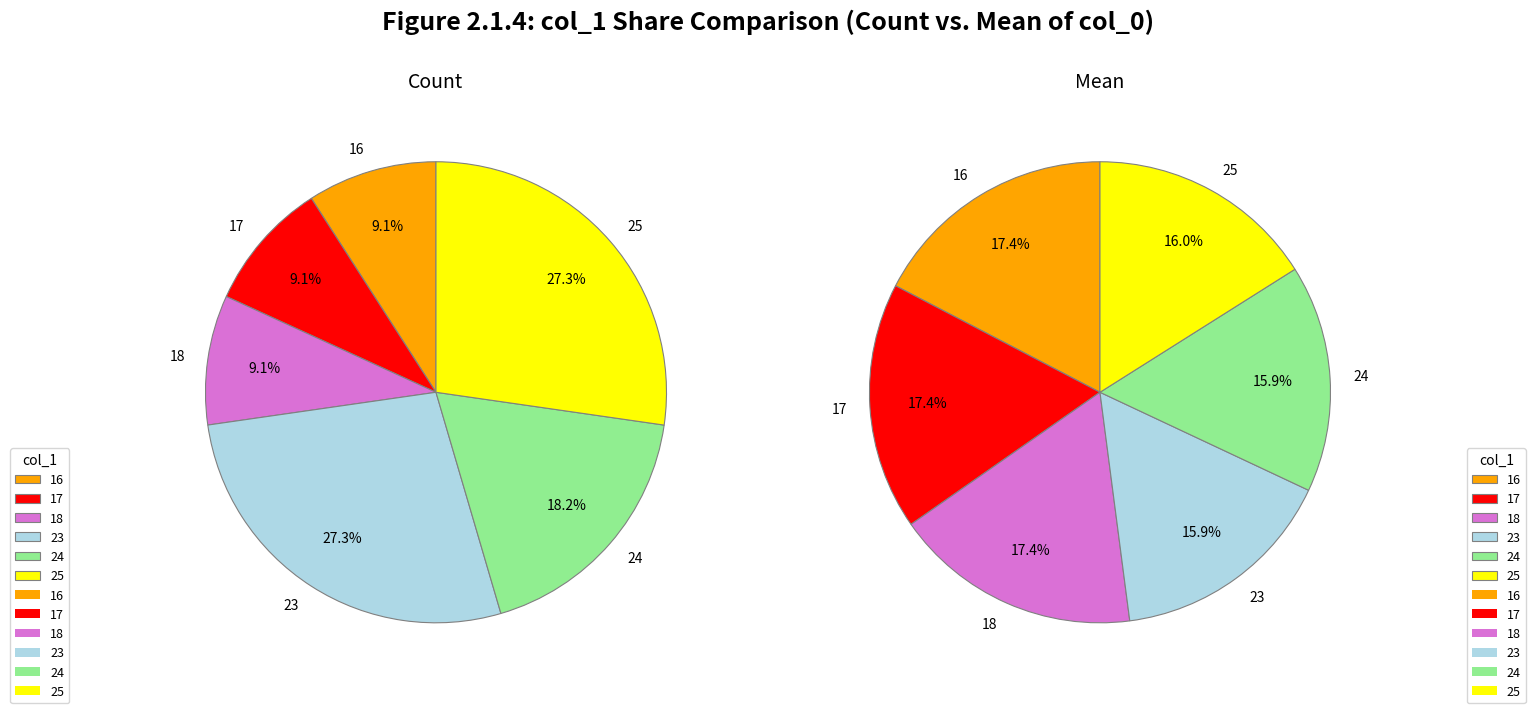

How many slices are in this pie chart?

6